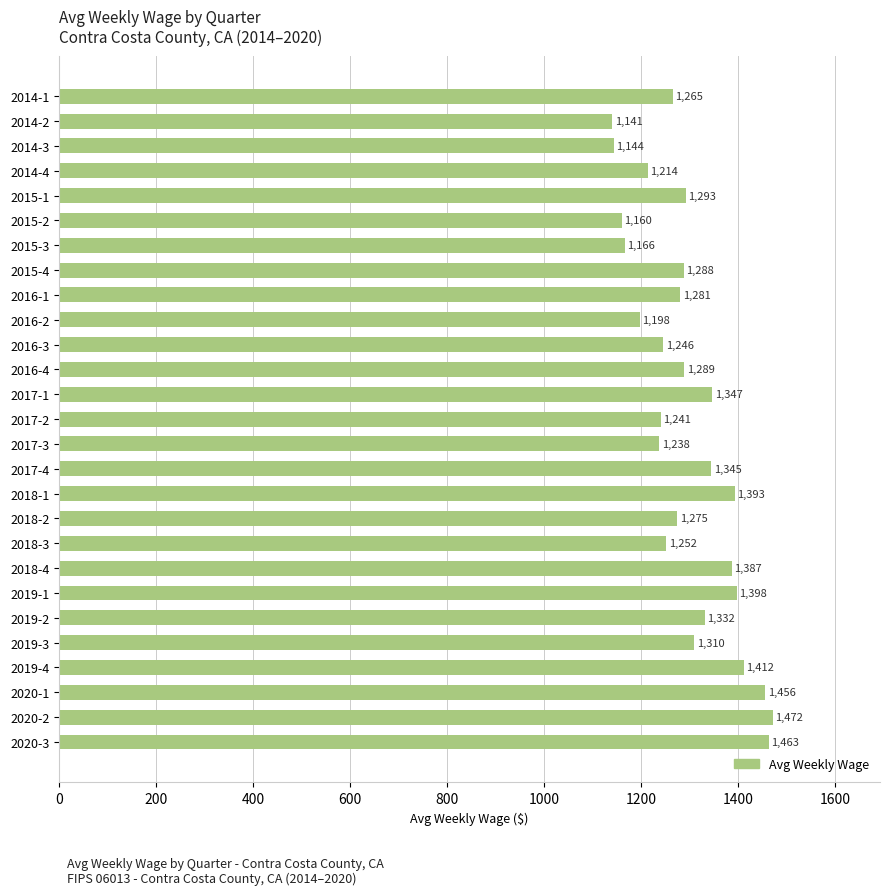

What is the value of the 2nd bar from the top?

1141